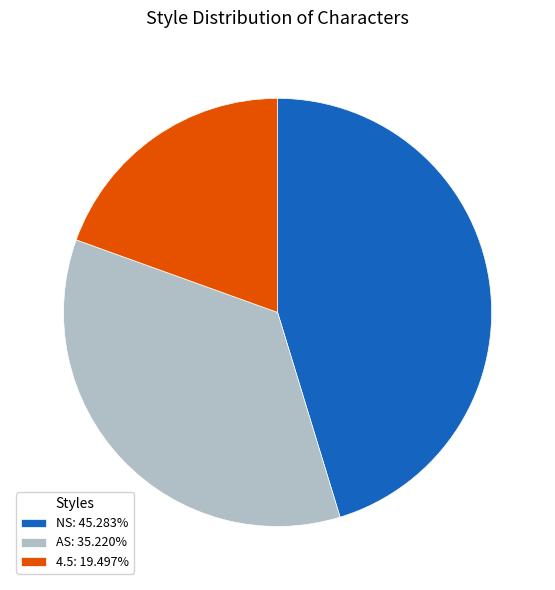

Rank the categories by value from lowest to highest.

4.5, AS, NS